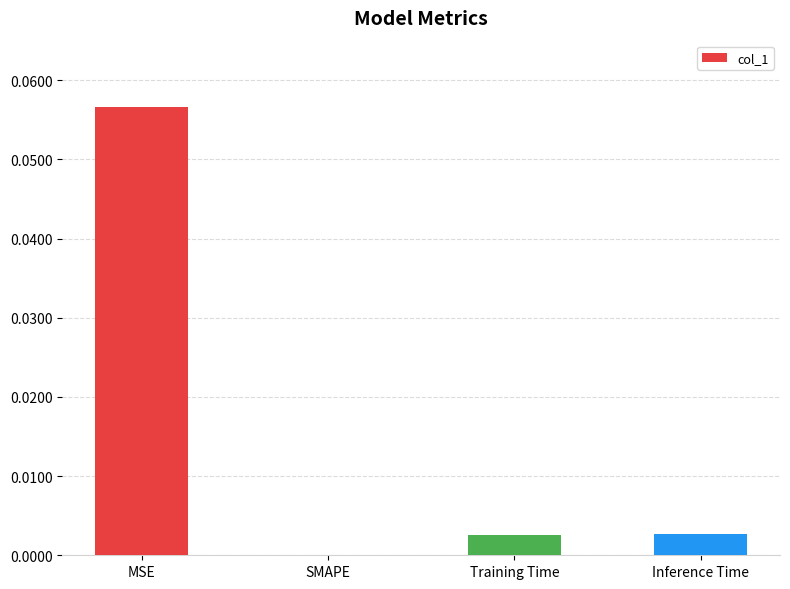

How many values exceed 0?

3